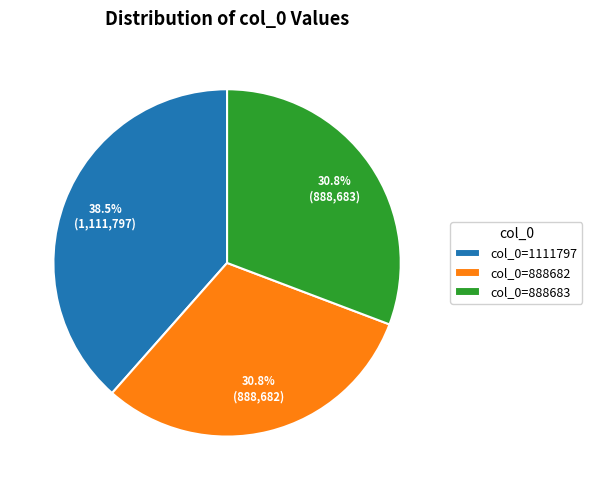

Between col_0=888683 and col_0=1111797, which is larger?

col_0=1111797